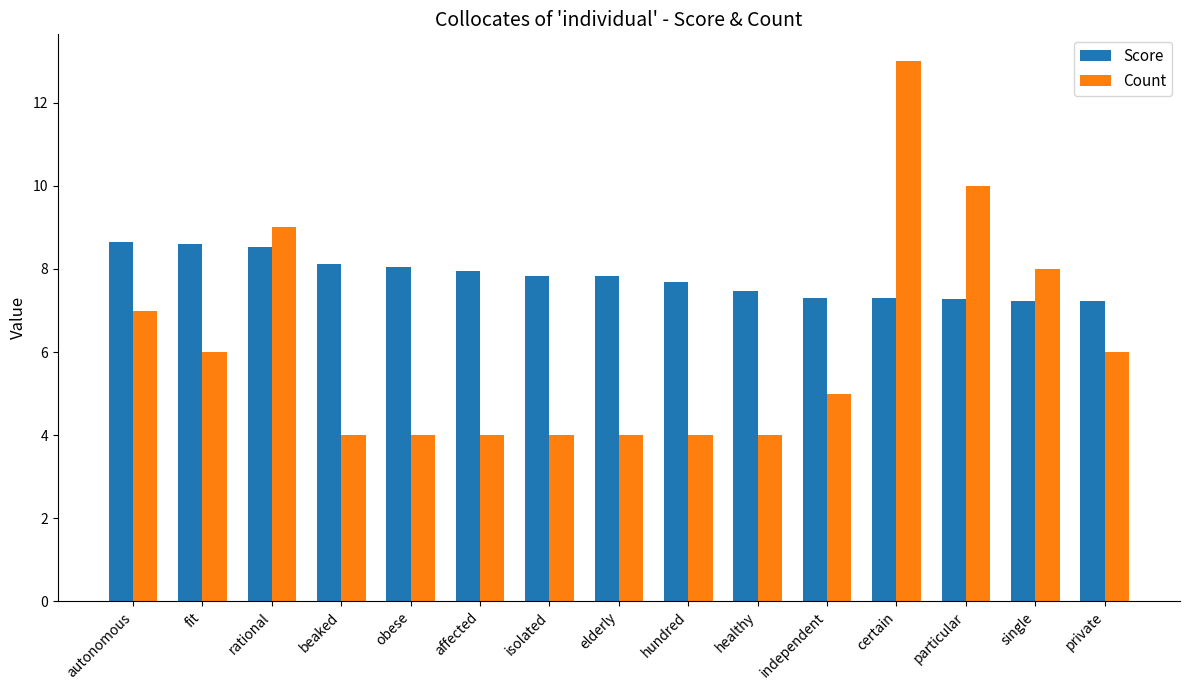

Where does the Count series first go above 5?

autonomous